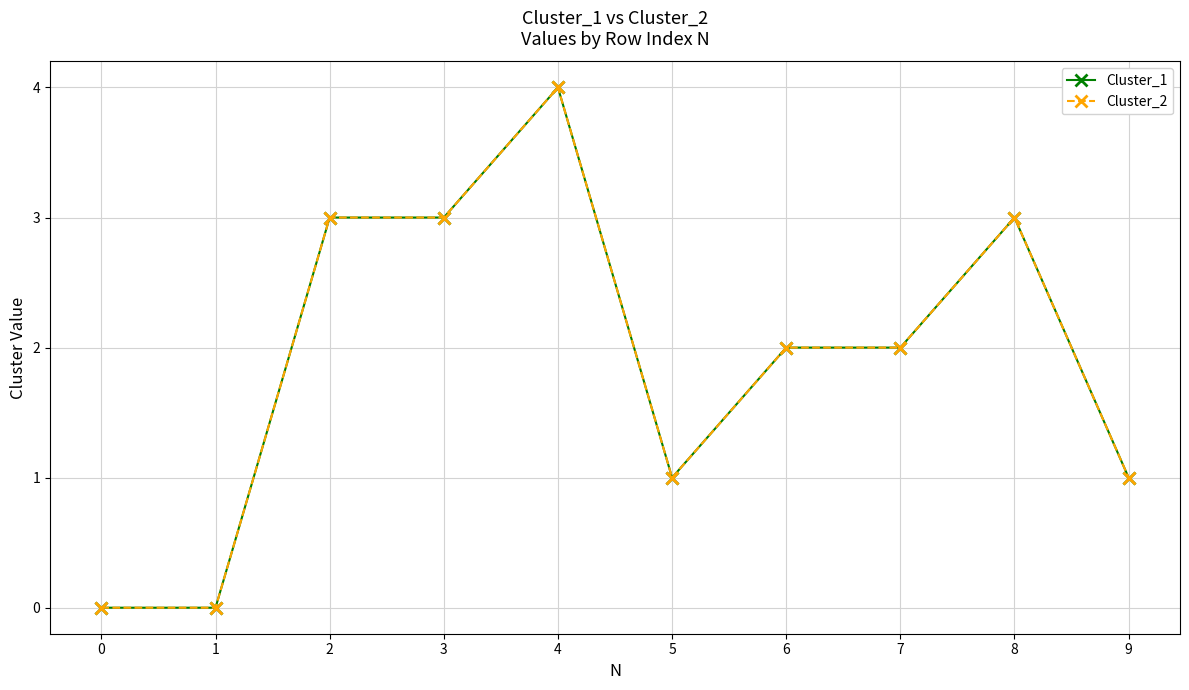

Which series has the largest total across all categories?

Cluster_1